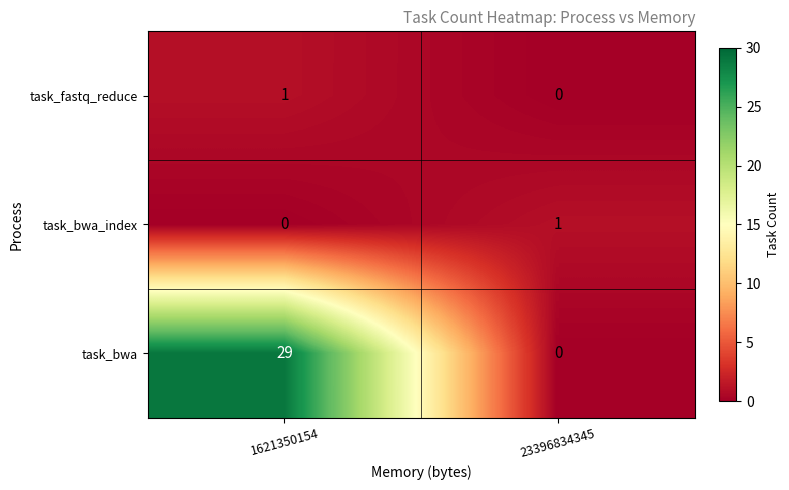

Which series has the largest total across all categories?

task_bwa